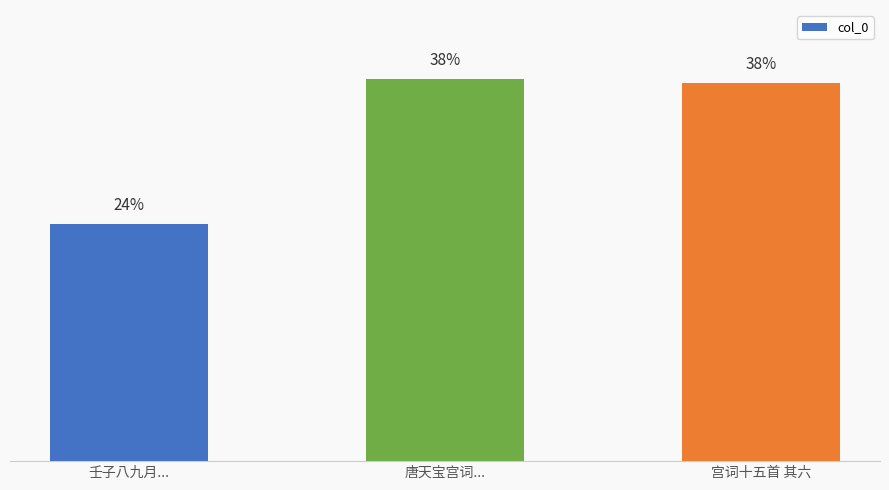

Are the bars horizontal?

No